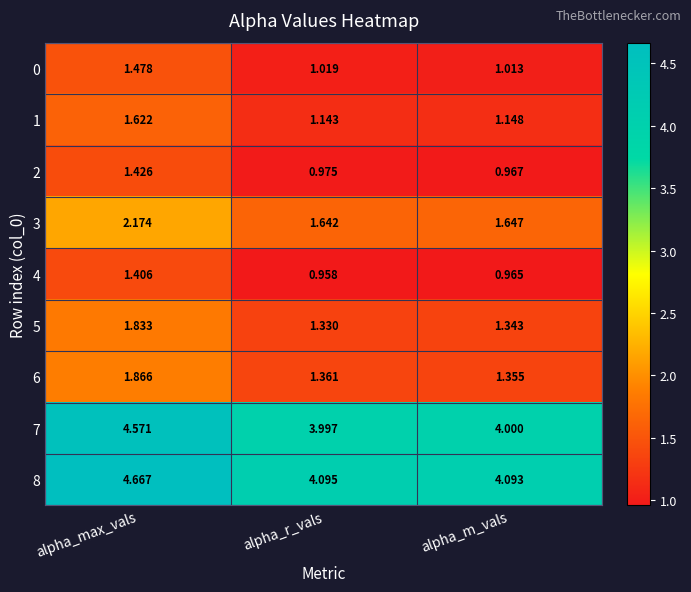

Which category has the highest value across all series?

alpha_max_vals